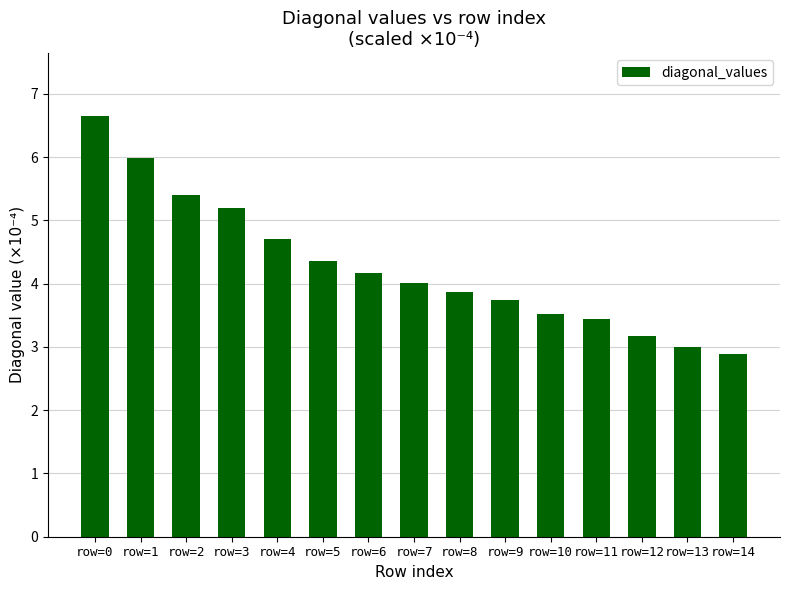

What is the difference between the maximum and minimum values?

3.8